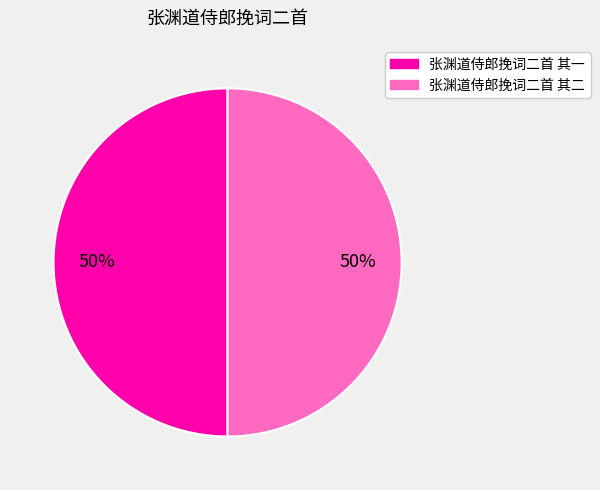

Combined, do 张渊道侍郎挽词二首 其一 and 张渊道侍郎挽词二首 其二 account for over 50%?

Yes